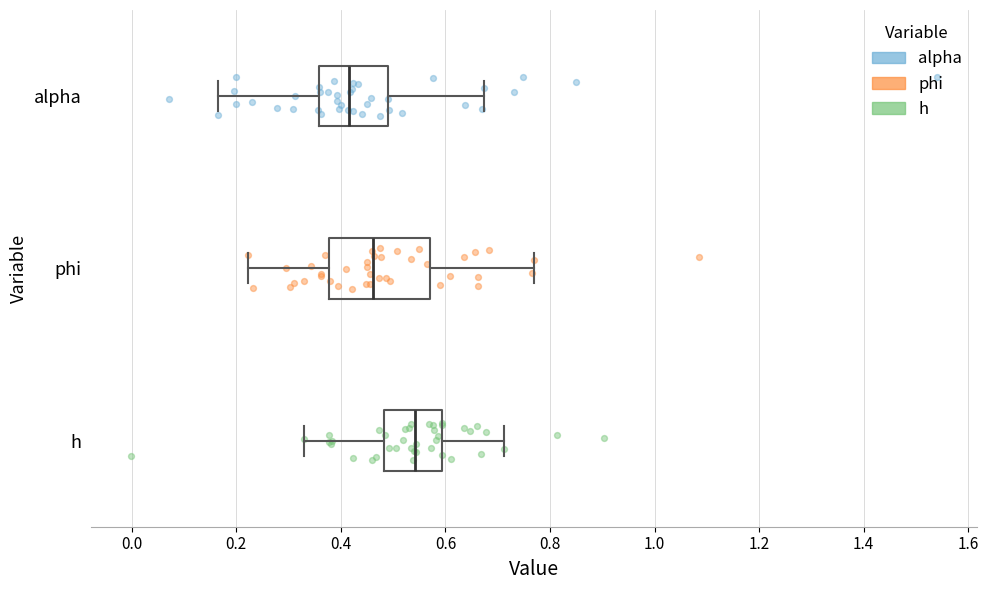

Reading bottom to top, transcribe this box plot: for each box, give where its median line is, the range the box spans, and where its two whiskers end, as read against the x-axis. The values are not printed on the chart, so give them approximately, as read against the axis.

h: median 0.54, box 0.48 to 0.60, whiskers 0.32 to 0.72
phi: median 0.46, box 0.38 to 0.58, whiskers 0.22 to 0.78
alpha: median 0.42, box 0.36 to 0.50, whiskers 0.16 to 0.68